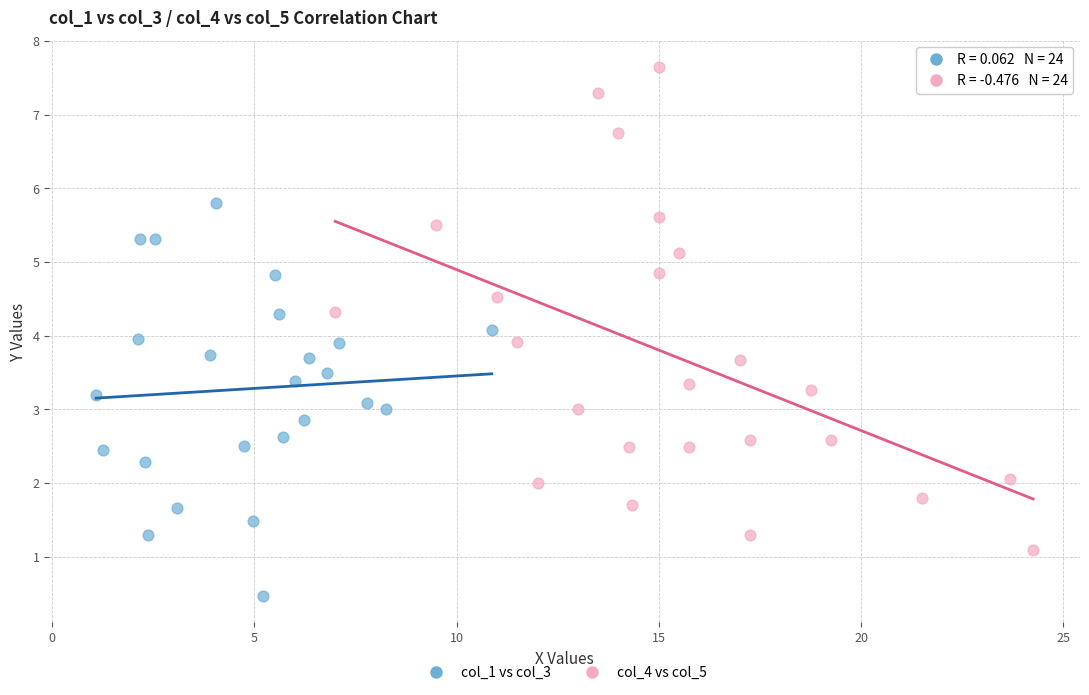

What are all the series names shown in the legend?

col_1 vs col_3, col_4 vs col_5